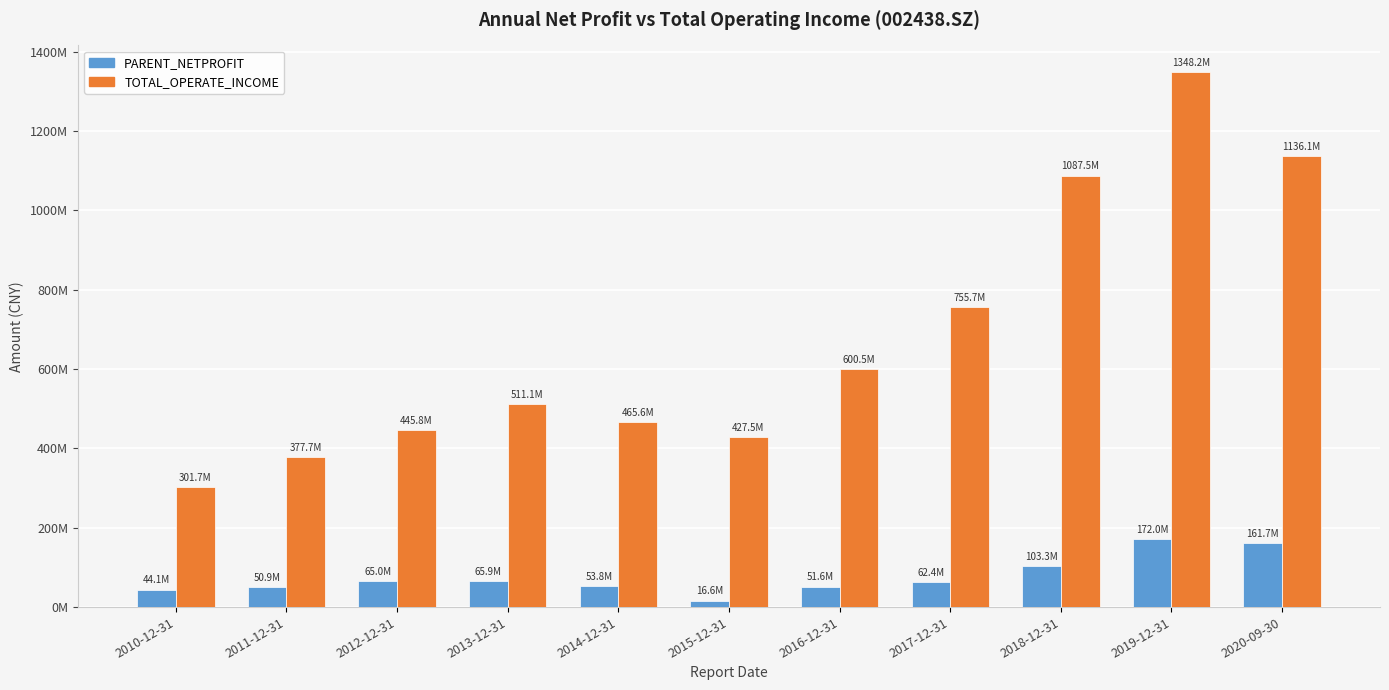

Does the chart contain stacked bars?

No